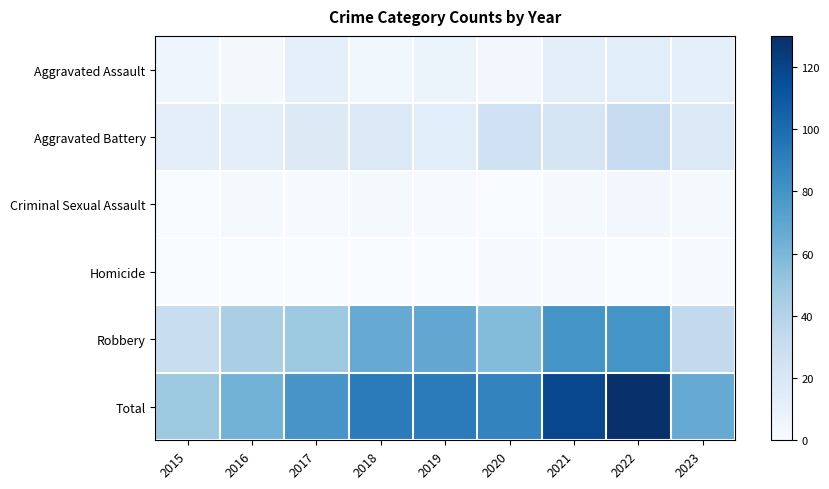

Between 2017 and 2016, which is larger?

2017